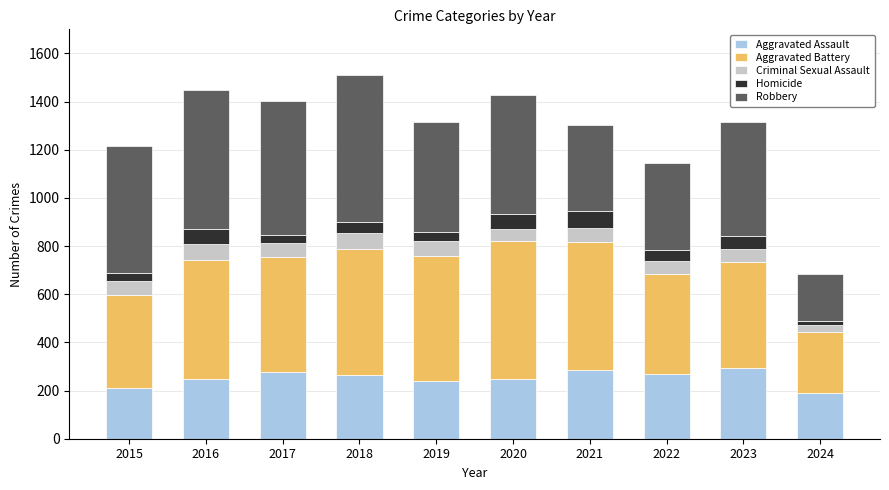

The value of Aggravated Assault at 2019 is 88. True or false?

False